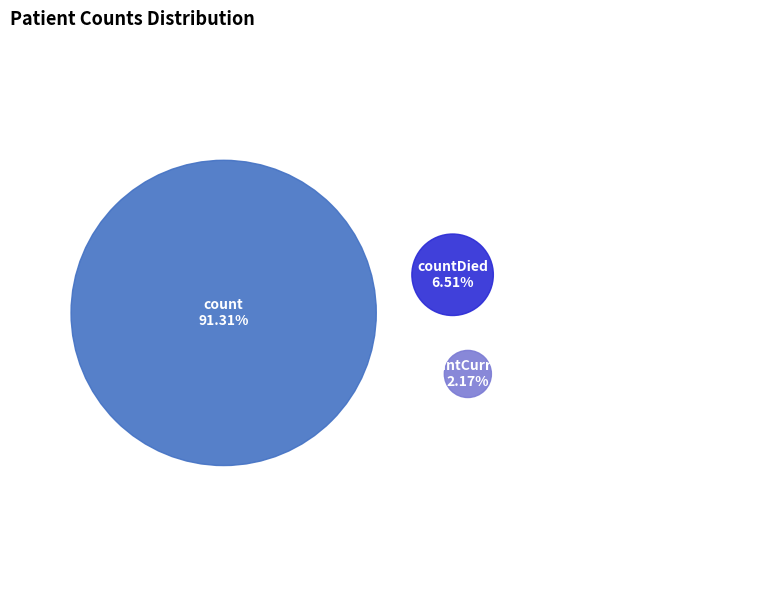

Do count and countDied together represent more than half of the pie?

Yes